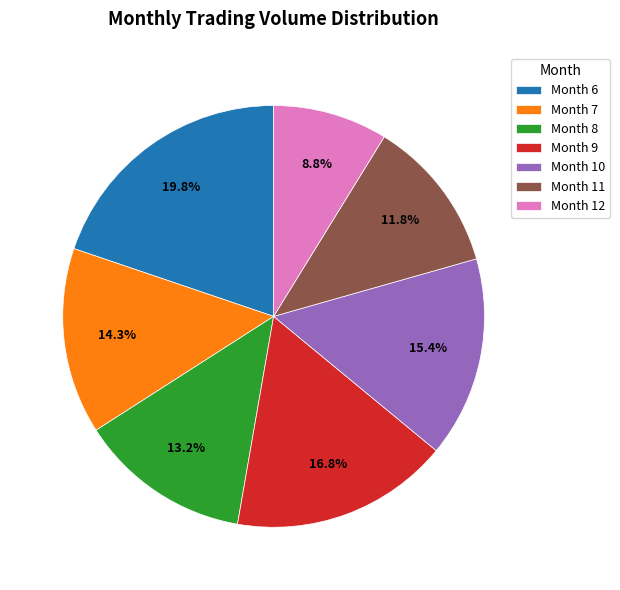

How much of the chart is everything except Month 6?

80.2%